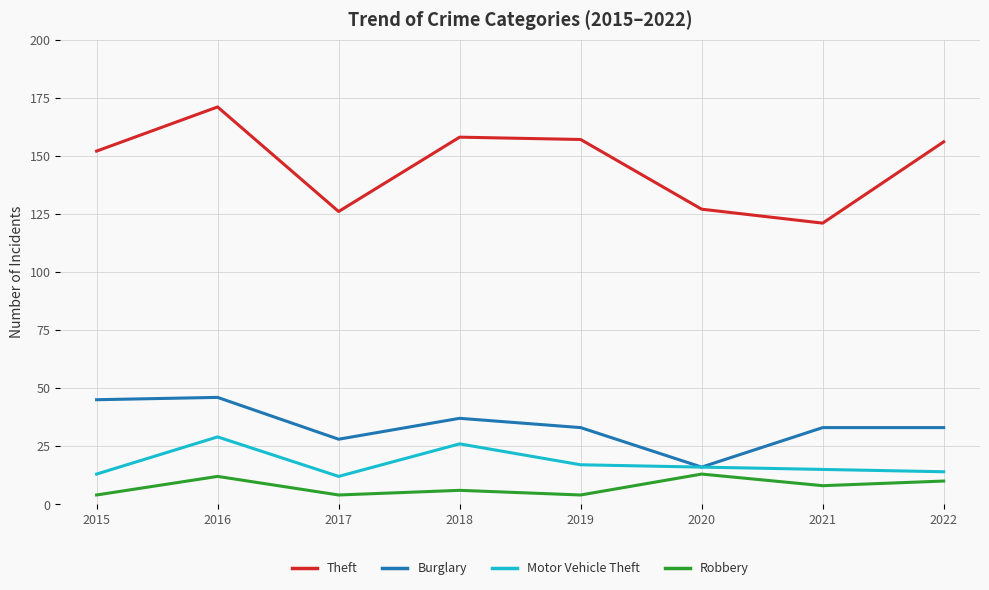

True or false: Theft and Robbery intersect in this chart.

False